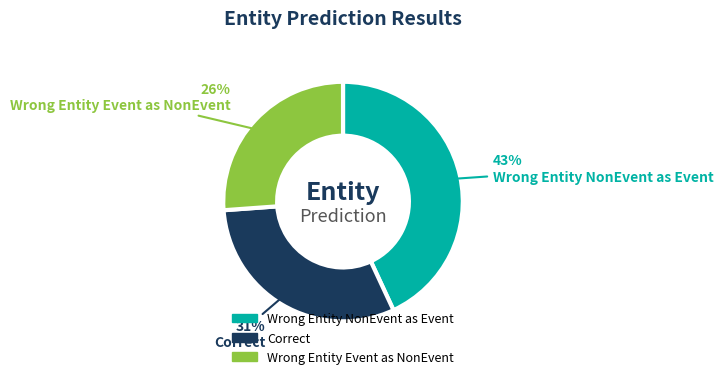

Combined, do Correct and Wrong Entity Event as NonEvent account for over 50%?

Yes